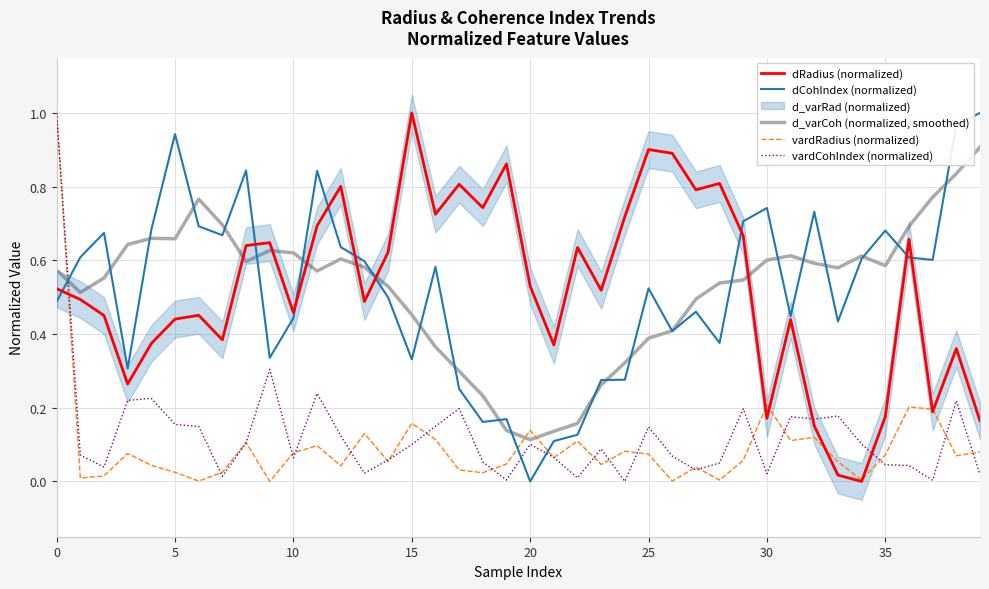

Is it true that vardCohIndex (normalized) equals 0.2 at 15?

False